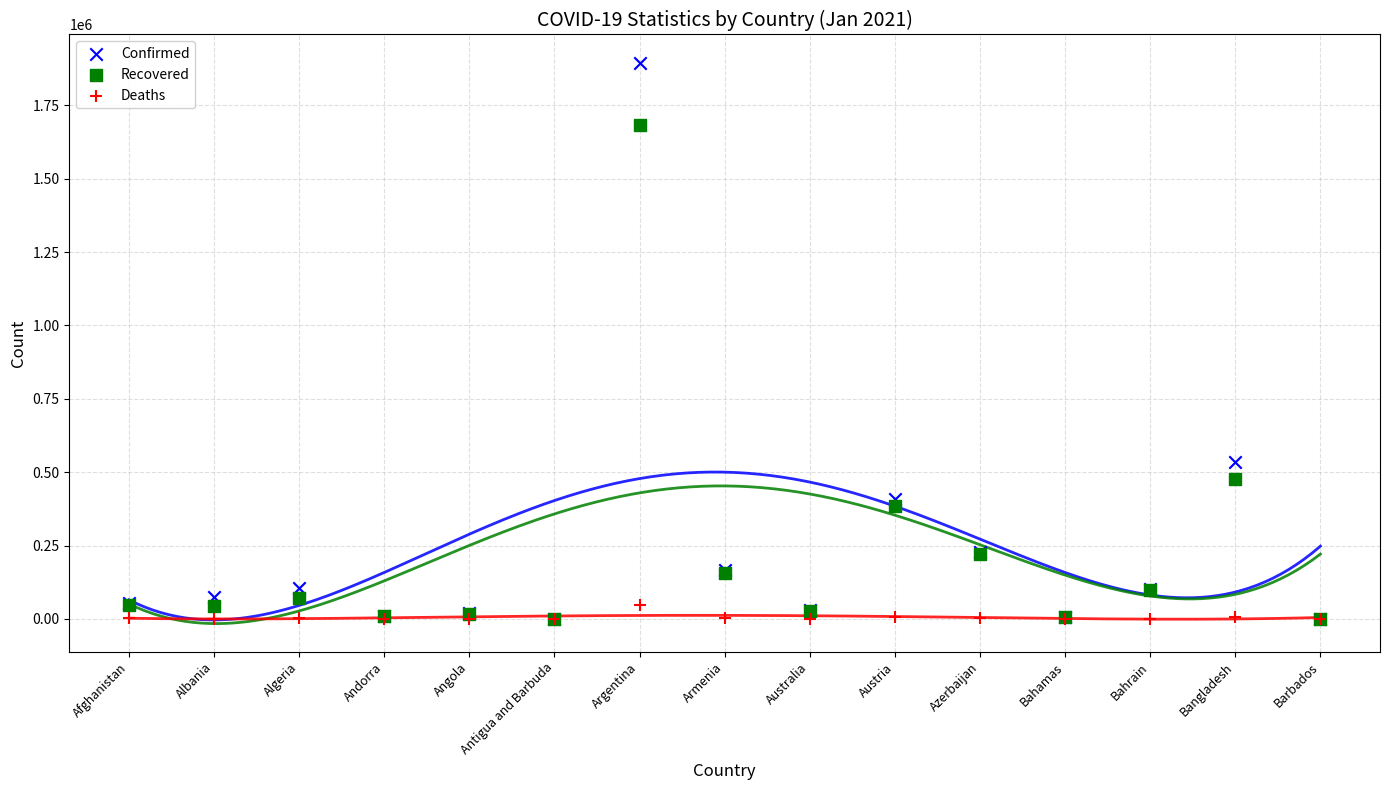

Which series contains the highest Y value?

Confirmed